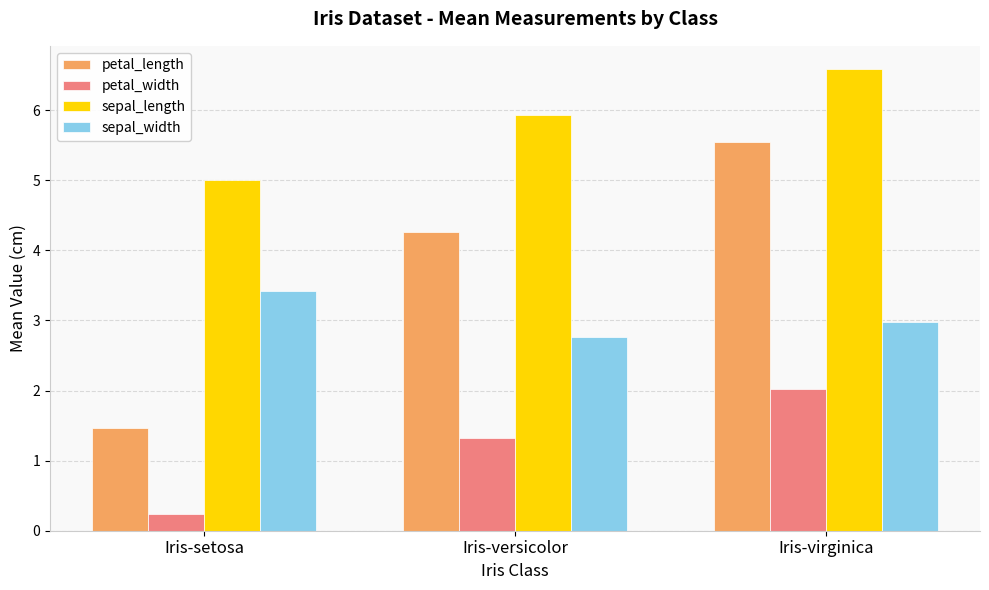

At which label is sepal_length closest to 5?

Iris-setosa